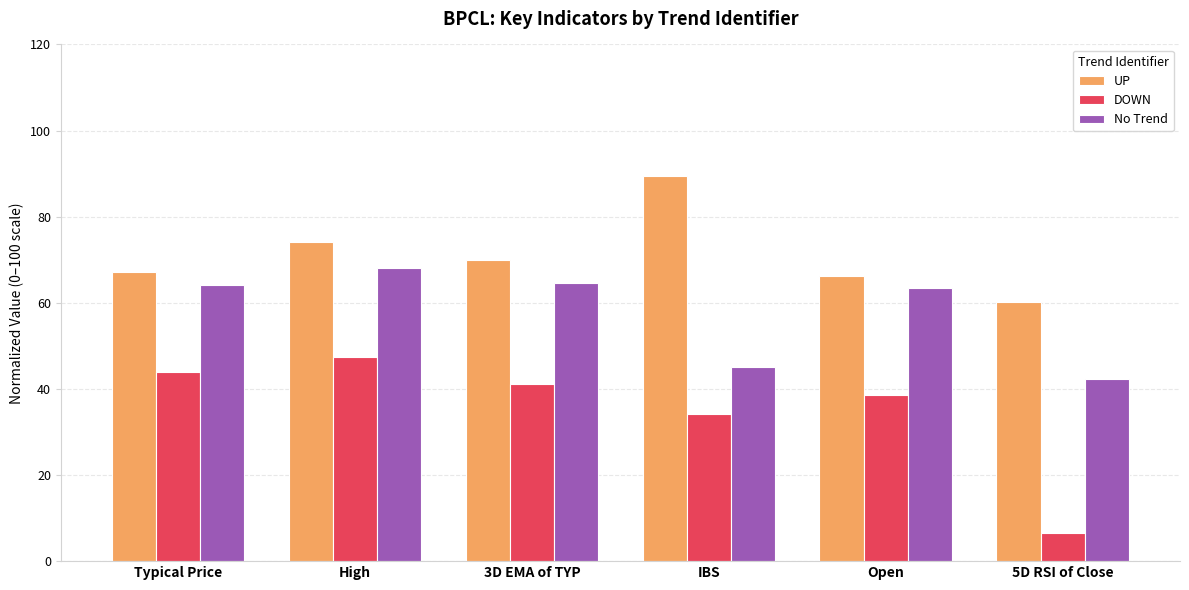

What is the maximum value for DOWN?

47.5